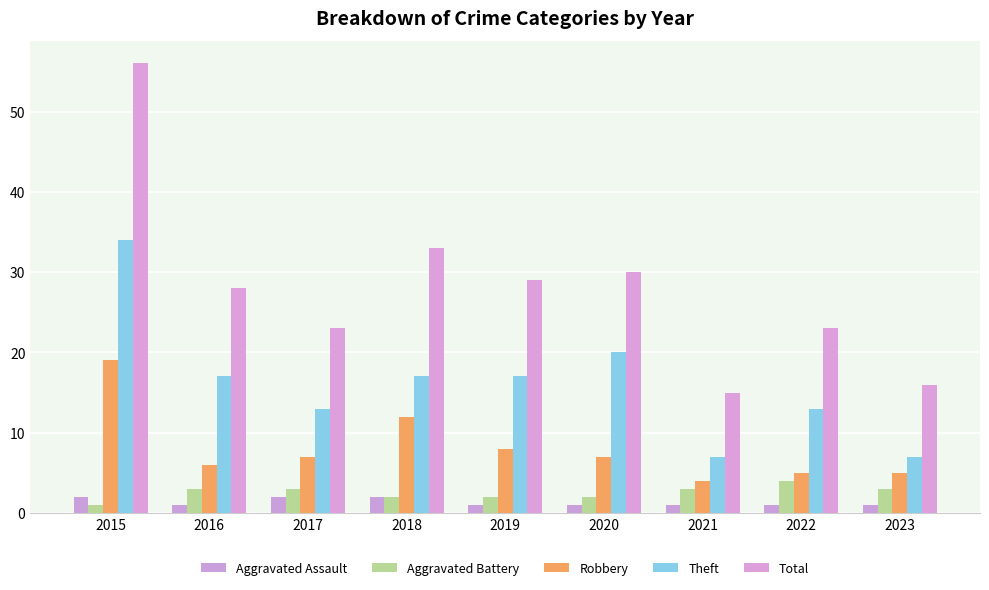

What is the value of the Theft bar at the 2nd from the left?

17